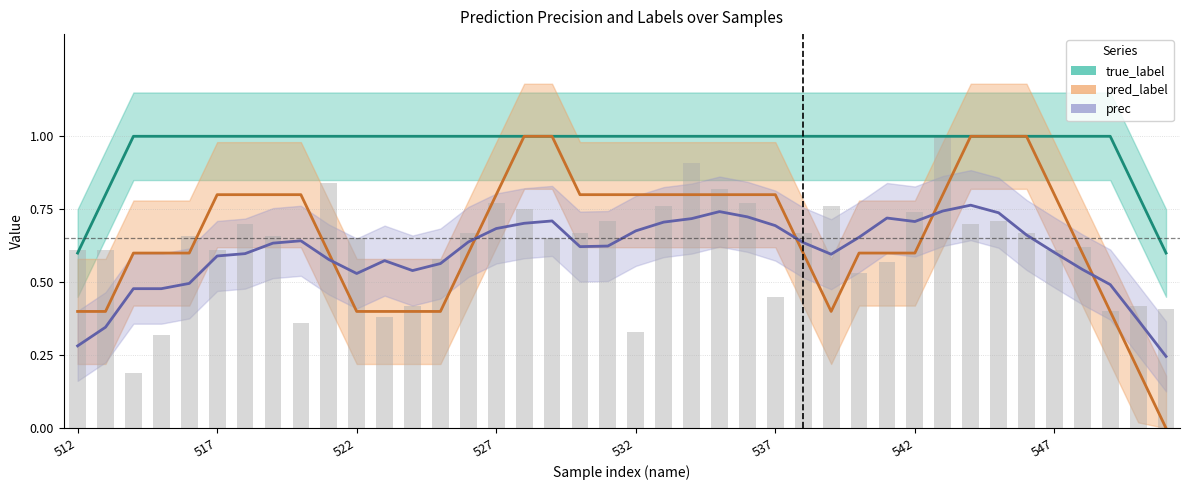

At how many categories does at least one series exceed 0?

40